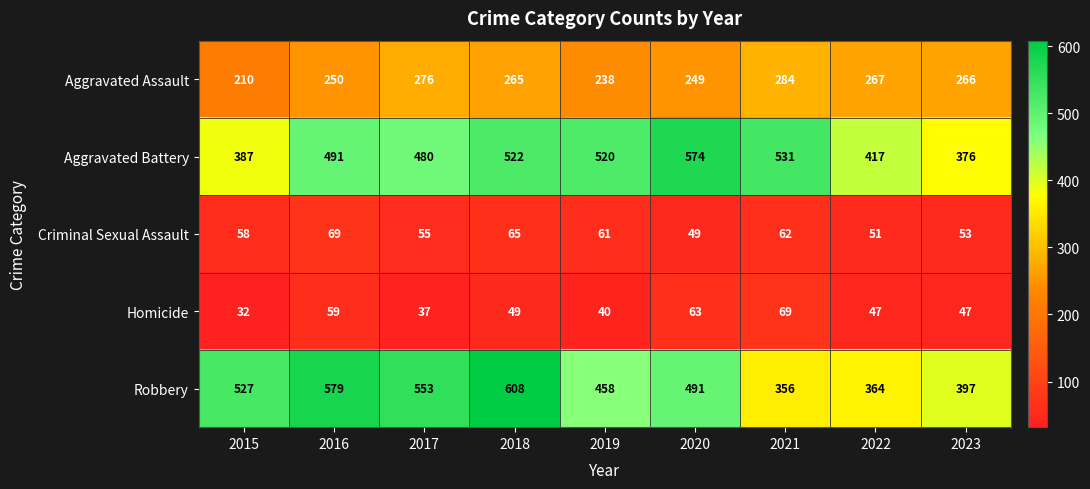

What is the difference between the second highest and second lowest values in the Criminal Sexual Assault series?

14